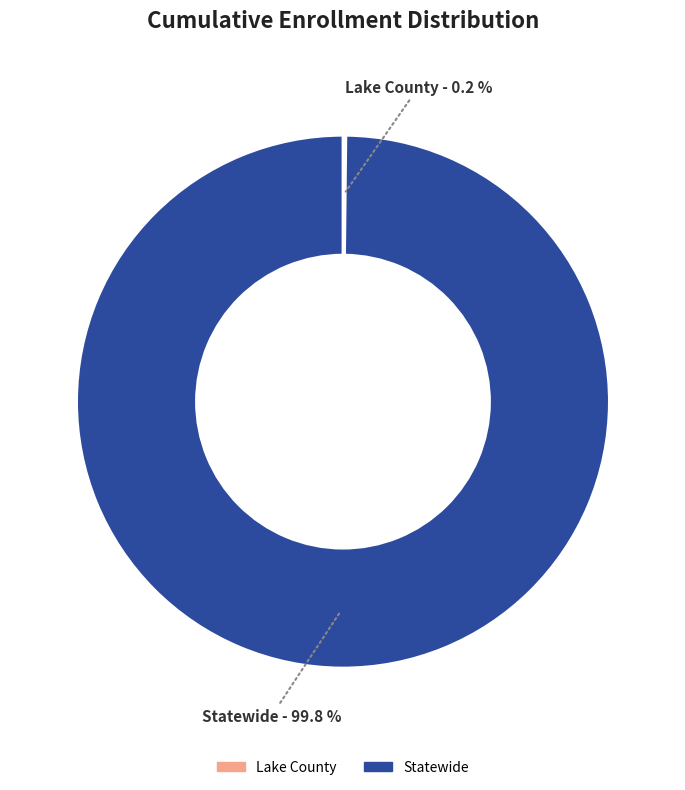

What percentage is NOT represented by Statewide?

0.2%